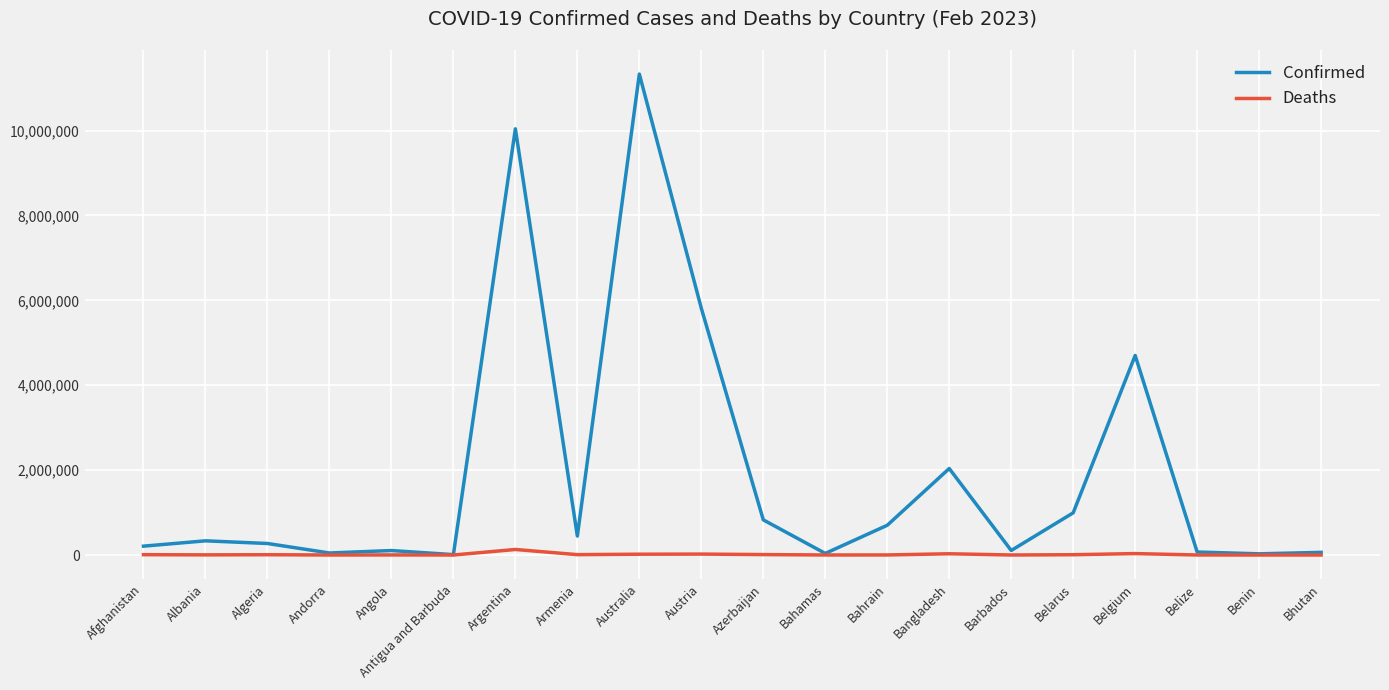

Which series has the largest total across all categories?

Confirmed